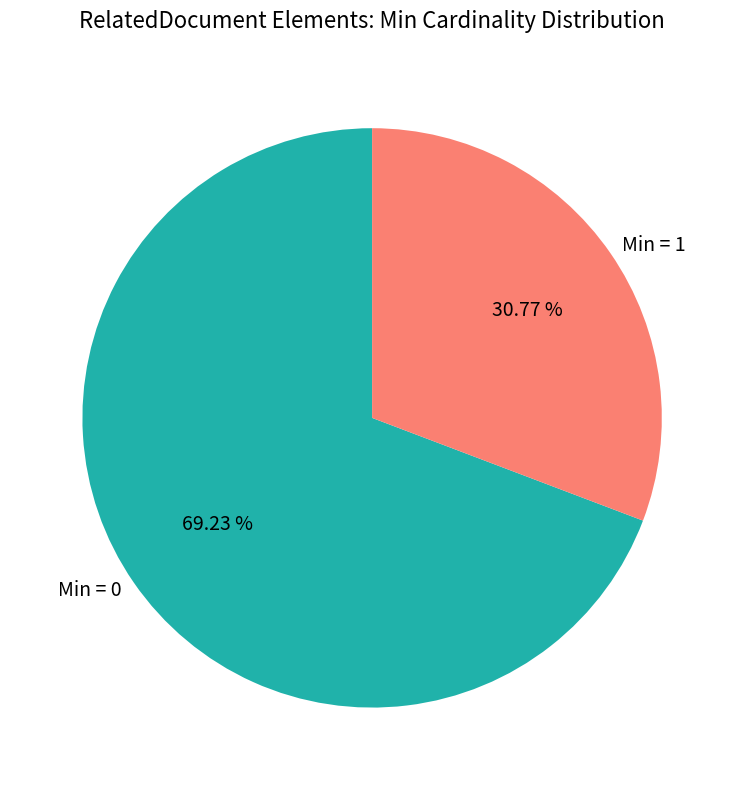

Does any single category account for the majority?

Yes